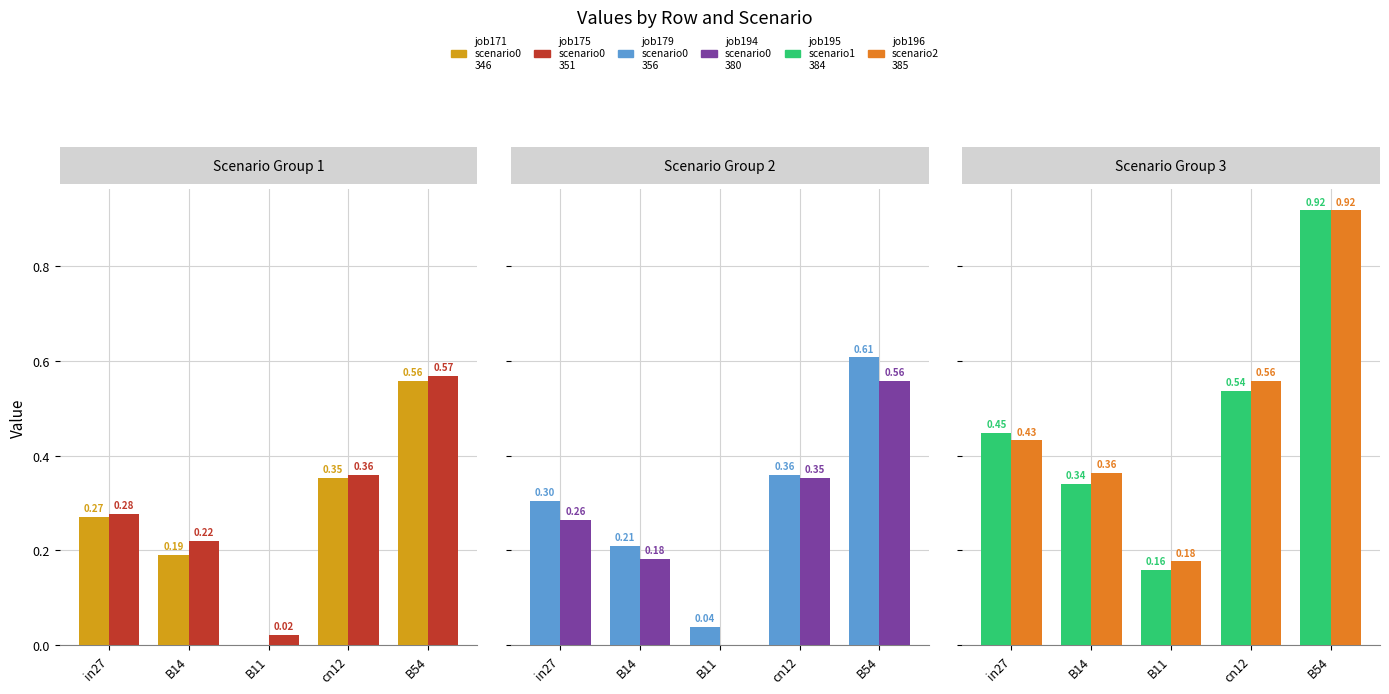

Rank the series at B54 from lowest to highest value.

job171_scenario0_346, job194_scenario0_380, job175_scenario0_351, job179_scenario0_356, job195_scenario1_384, job196_scenario2_385